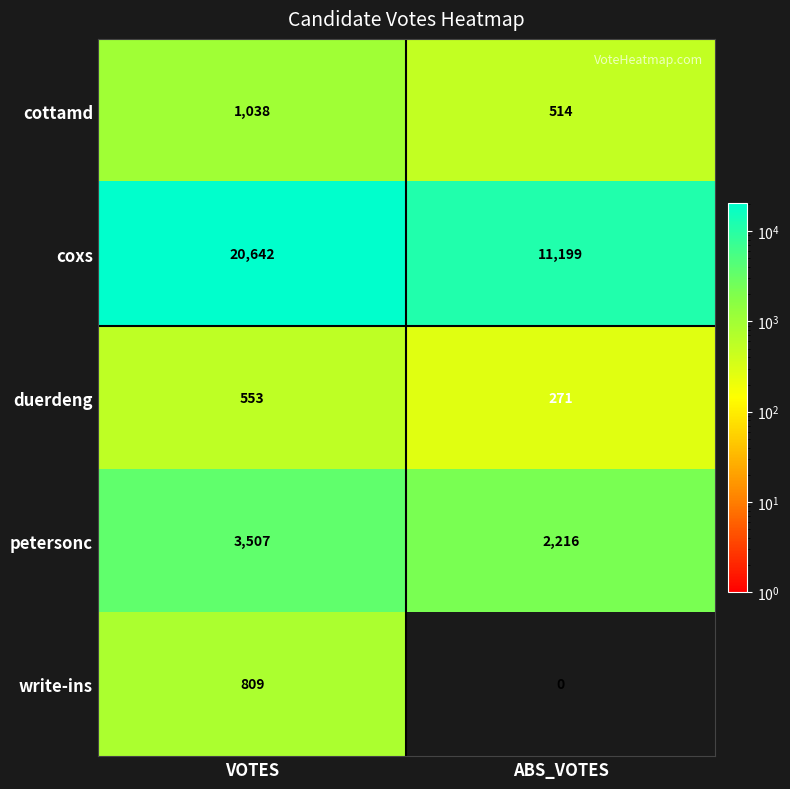

What is the total value across all series at ABS_VOTES?

14200